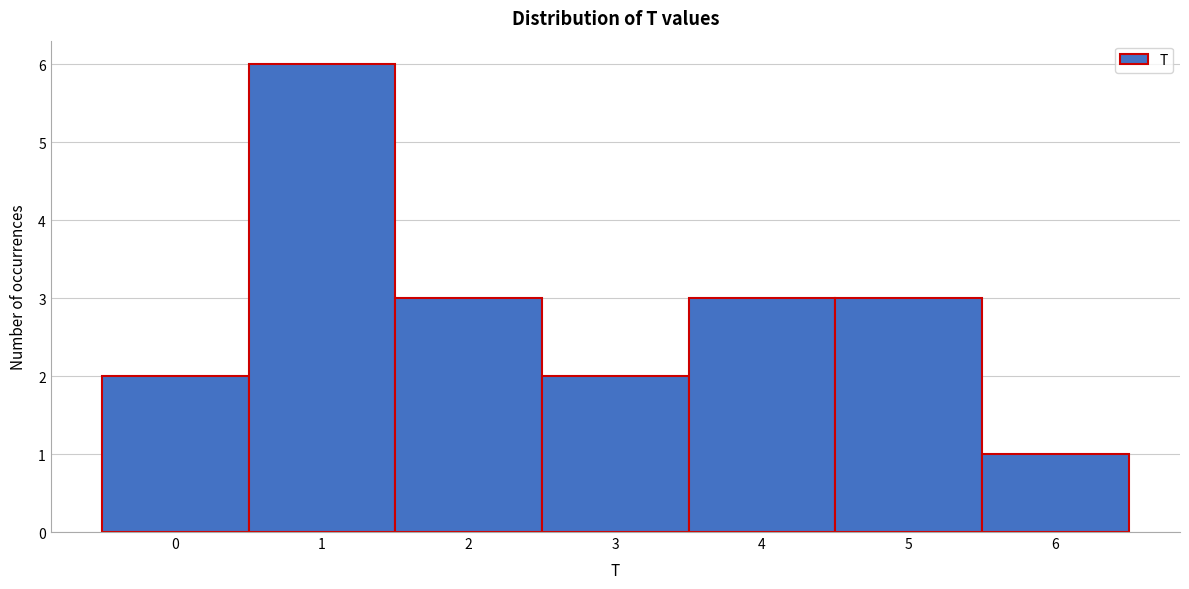

Reading left to right, list every bar in this chart as the range it spans on the x-axis followed by its height. The values are not printed on the chart, so give them approximately, as read against the axis.

-0.5 to 0.5: 2
0.5 to 1.5: 6
1.5 to 2.5: 3
2.5 to 3.5: 2
3.5 to 4.5: 3
4.5 to 5.5: 3
5.5 to 6.5: 1